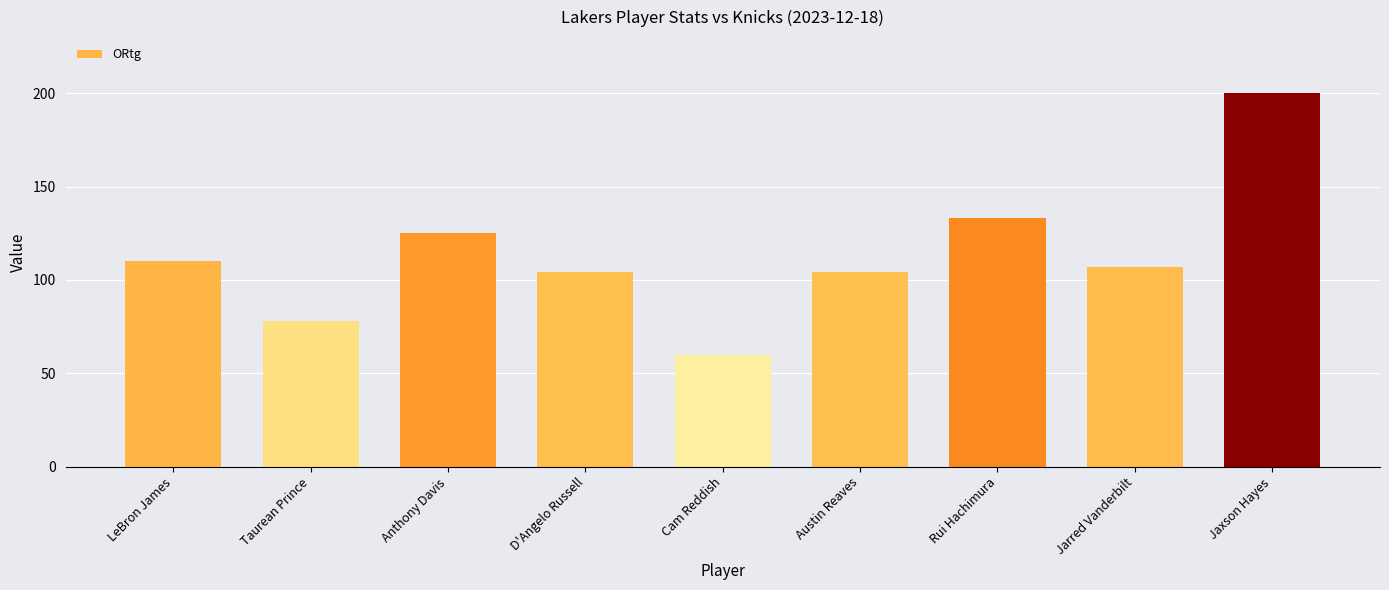

Which category has the lowest value across all series?

Cam Reddish